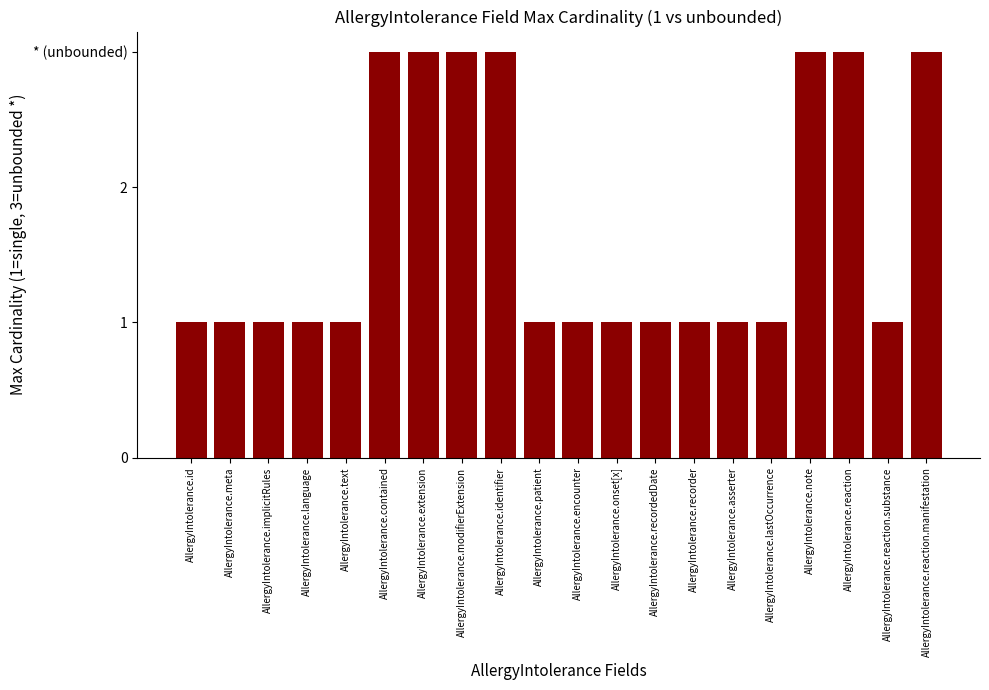

What position from the right is AllergyIntolerance.recorder?

7